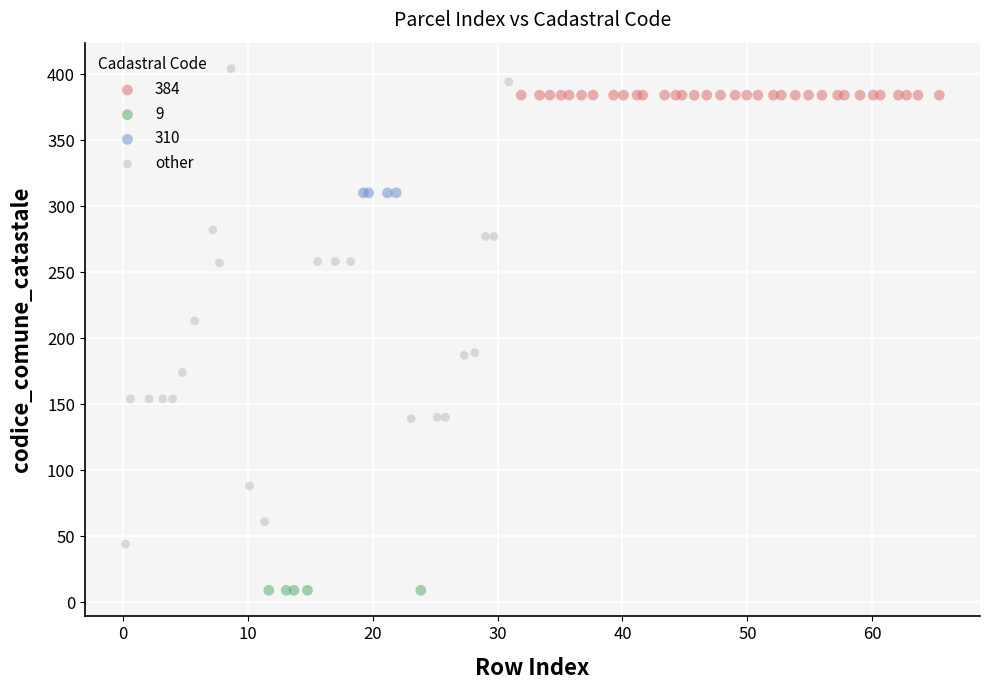

Which series reaches the minimum Y coordinate?

9